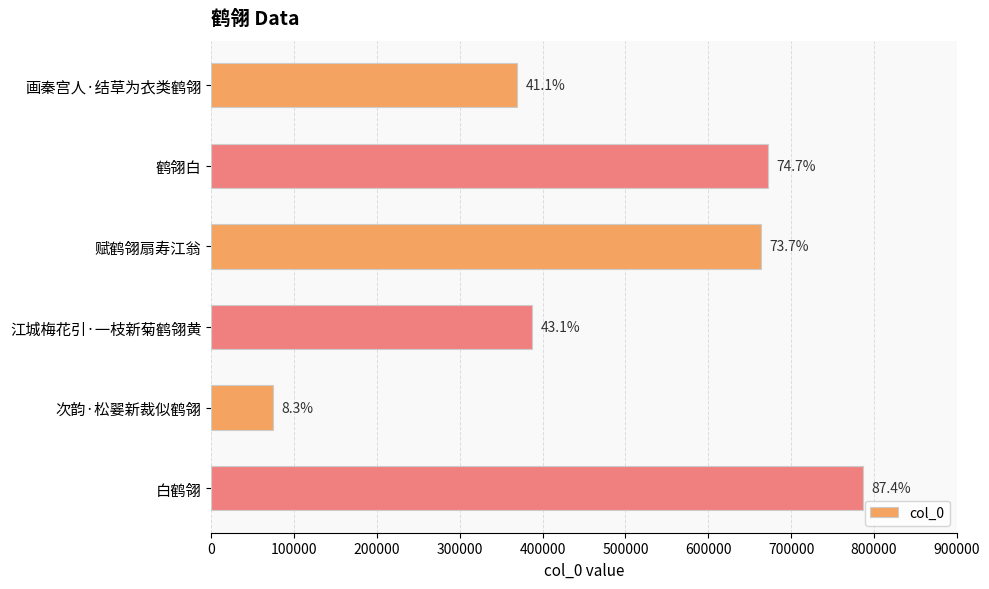

What is the average value?

492407